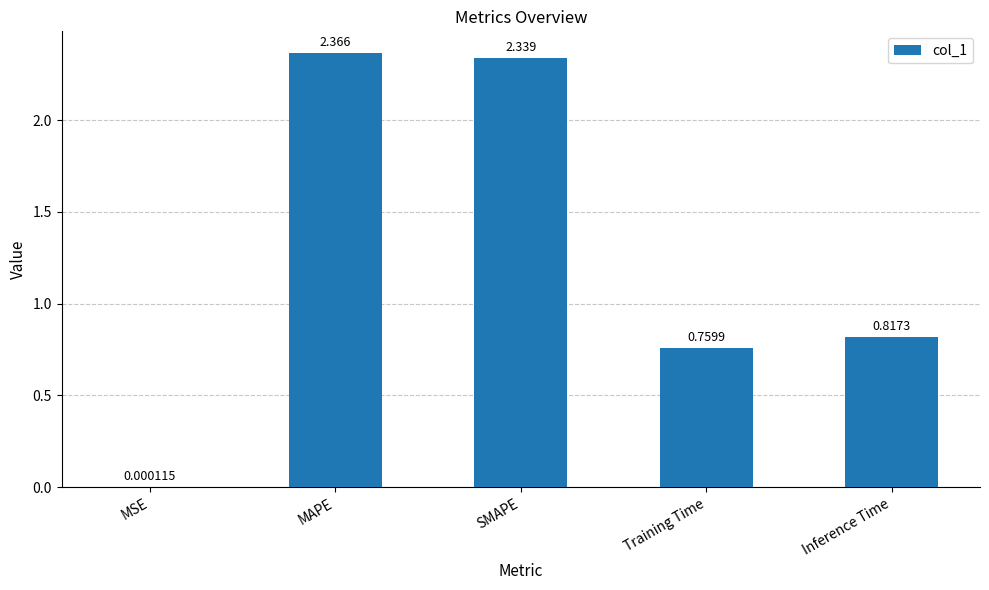

At which label is the value closest to 1?

Inference Time